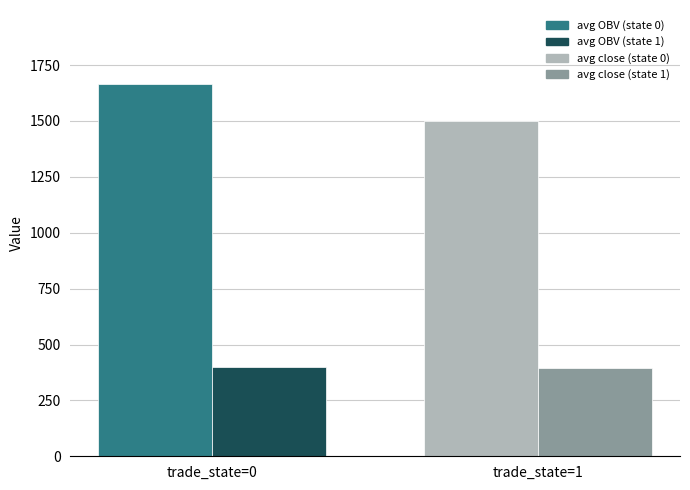

What is the difference between the highest and lowest values at trade_state=1?

1104.6